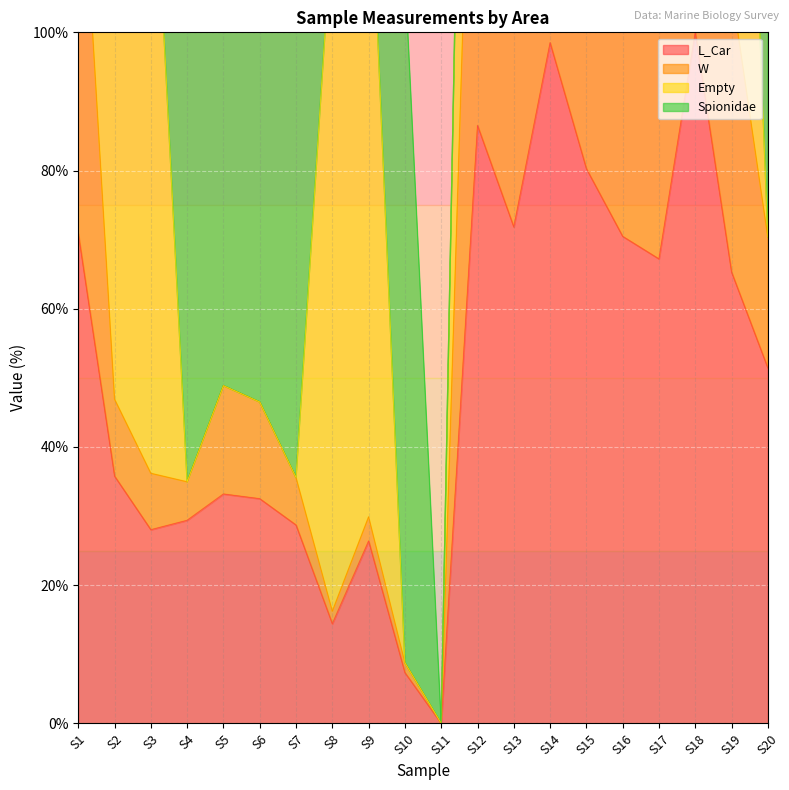

True or false: L_Car has a value of 8.6 at S6.

False